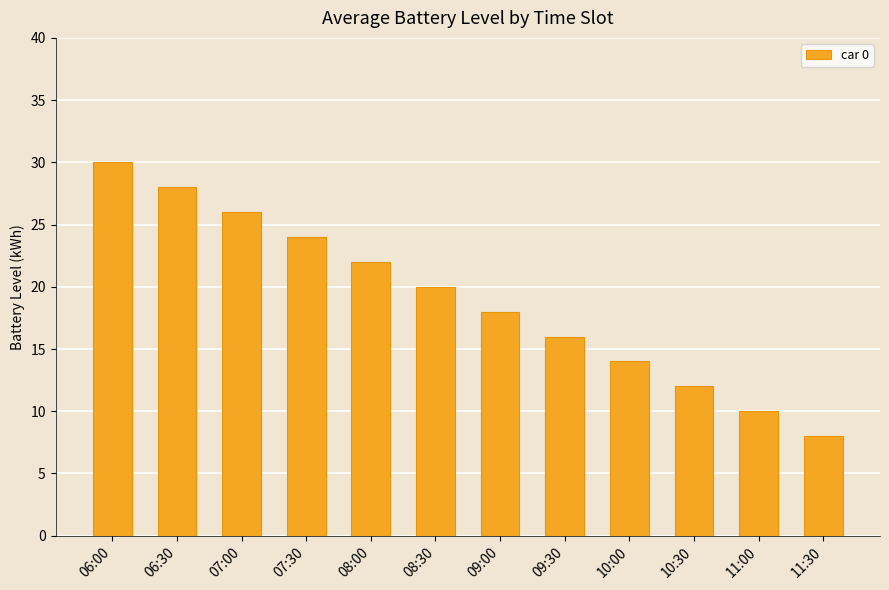

What is the difference between the values at 11:30 and 06:30?

20